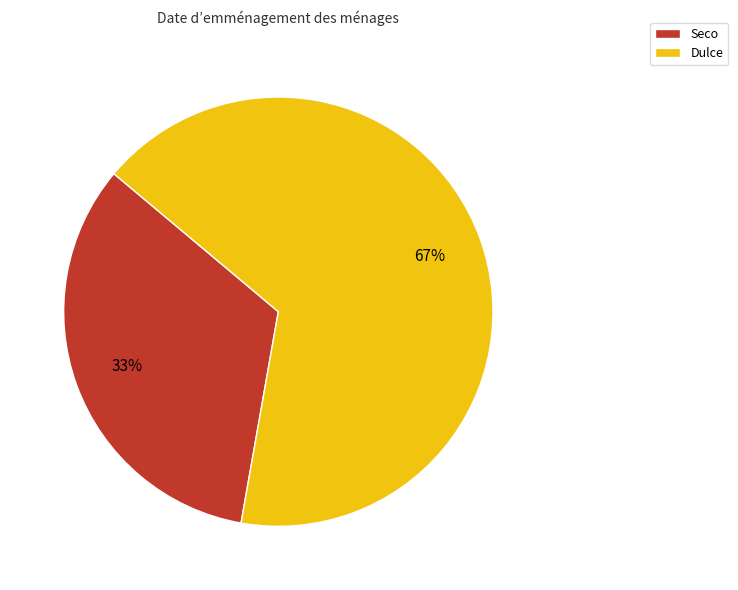

How many segments does this pie chart have?

2